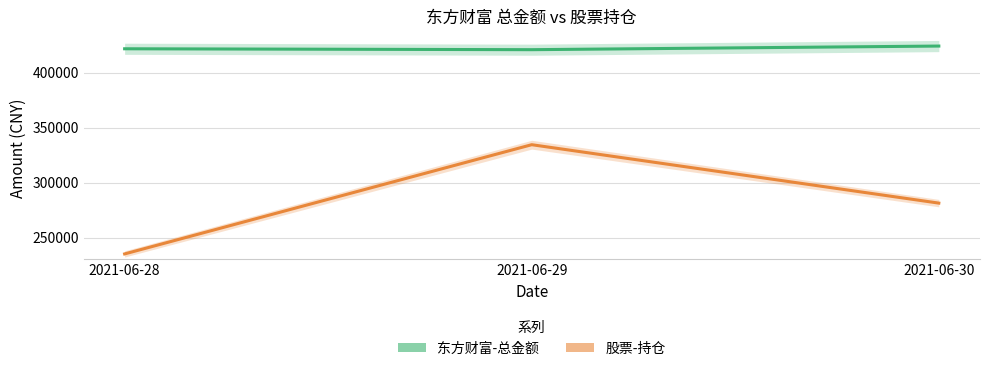

Reading left to right, extract all data points from this chart.

东方财富-总金额: 2021-06-28=421680.2	2021-06-29=420855.0	2021-06-30=424153.9
股票-持仓: 2021-06-28=235082.9	2021-06-29=334428.0	2021-06-30=281291.0